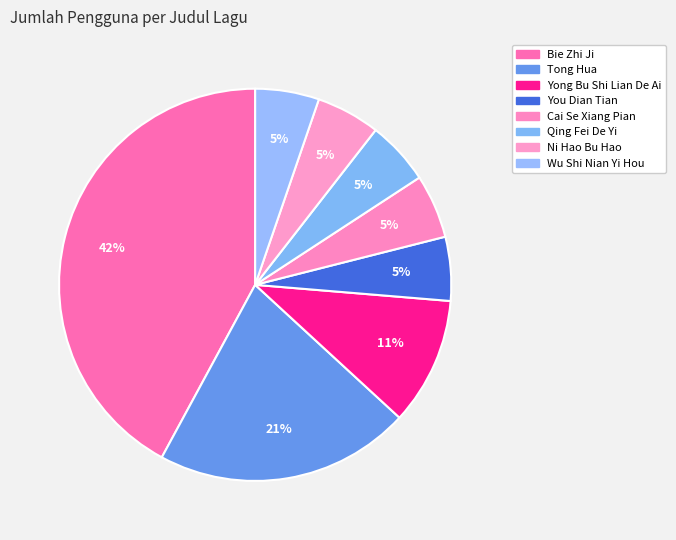

Is the sum of Cai Se Xiang Pian and Tong Hua greater than half?

No